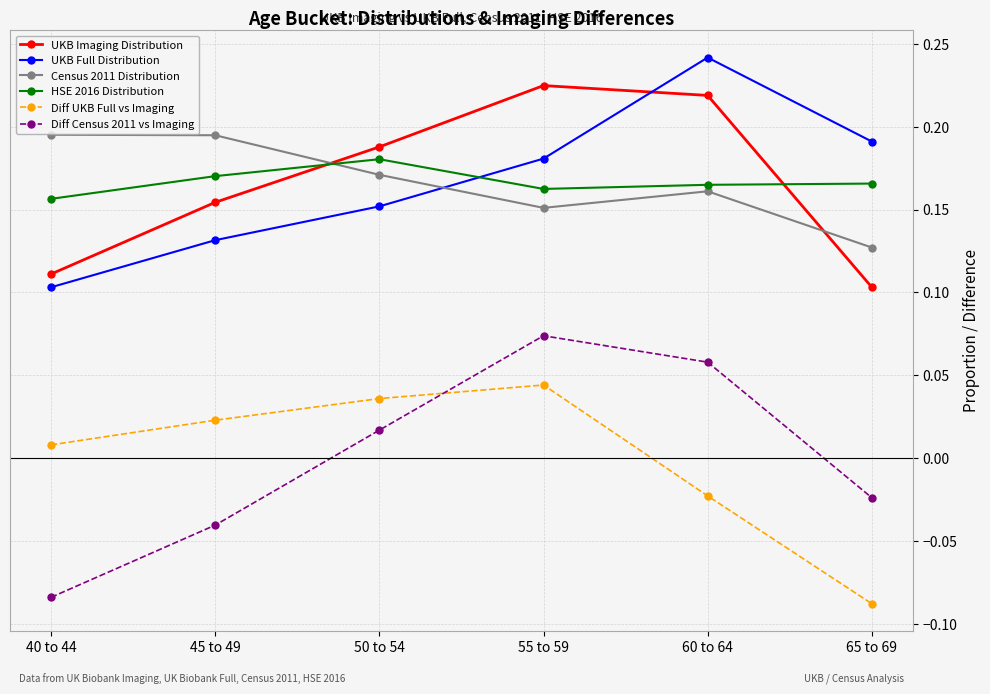

True or false: Census 2011 Distribution and Diff UKB Full vs Imaging cross at least once.

False